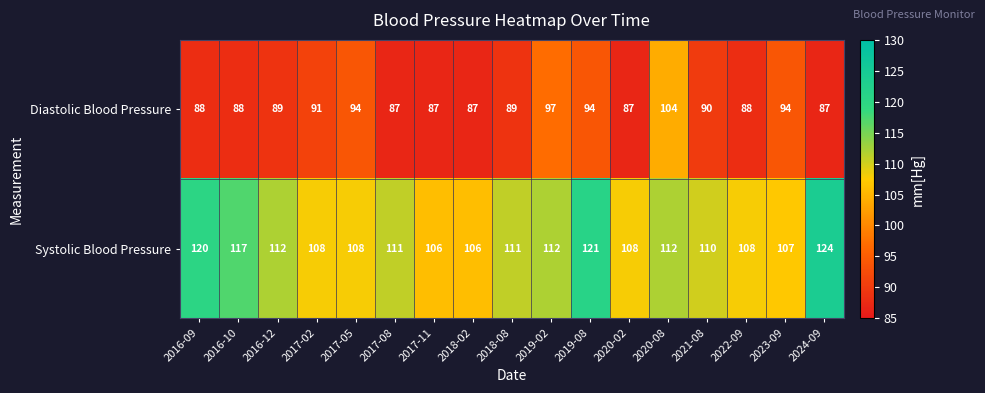

Read the Diastolic Blood Pressure value at 2021-08, to the nearest 5.

90